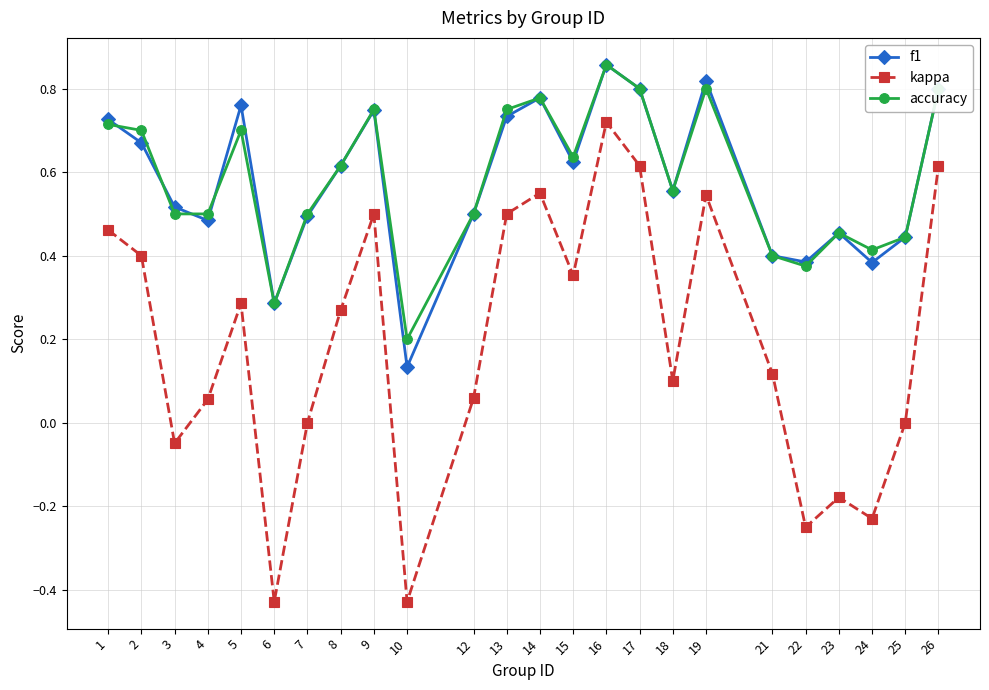

Which series has the widest spread of values?

kappa